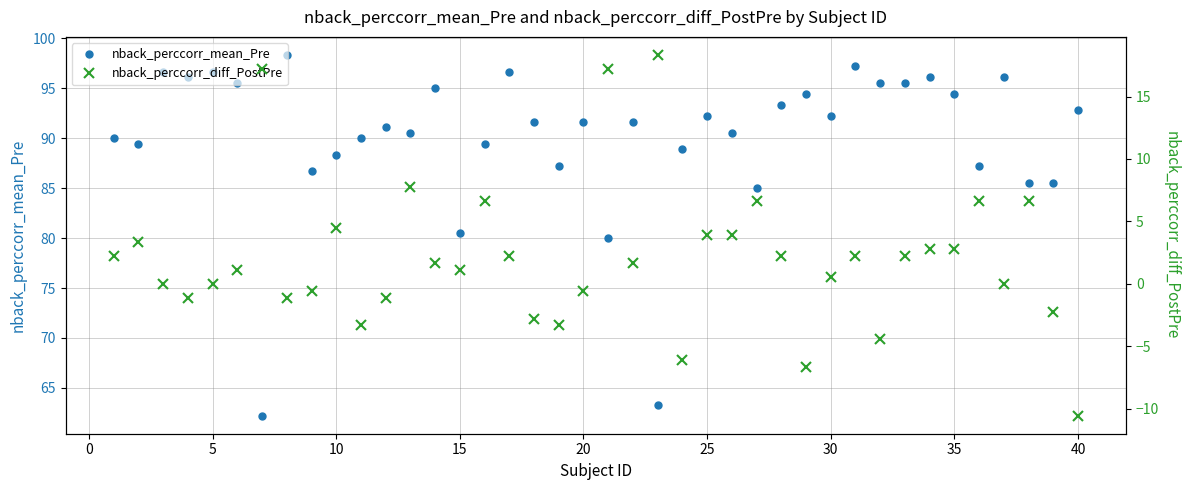

True or false: nback_perccorr_mean_Pre has more than 0 points higher than both neighbors.

True